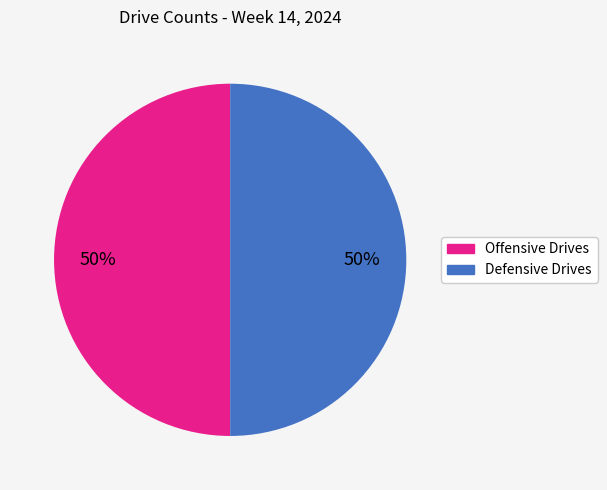

To the nearest percent, what is the average slice percentage?

50%